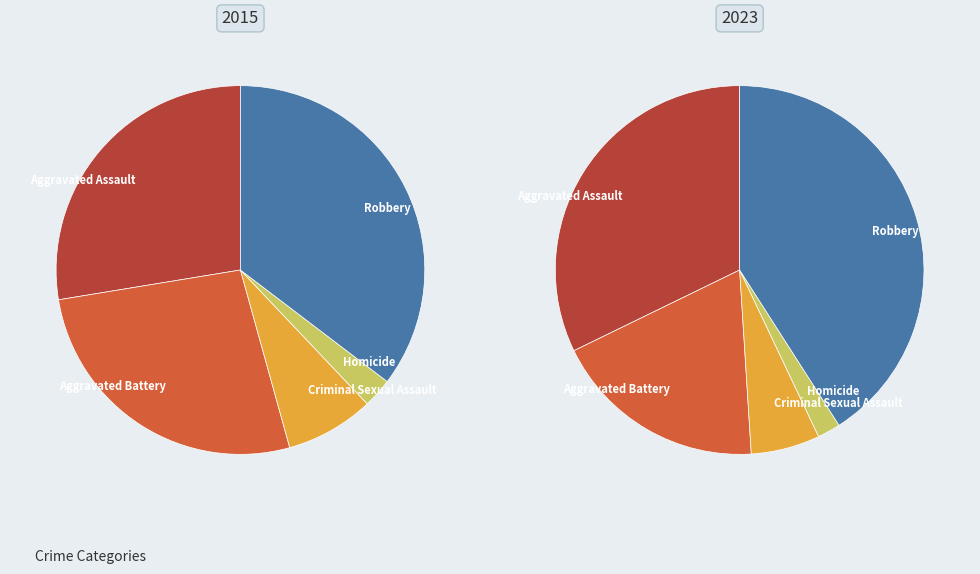

Which series has the largest range (max minus min)?

values_2023